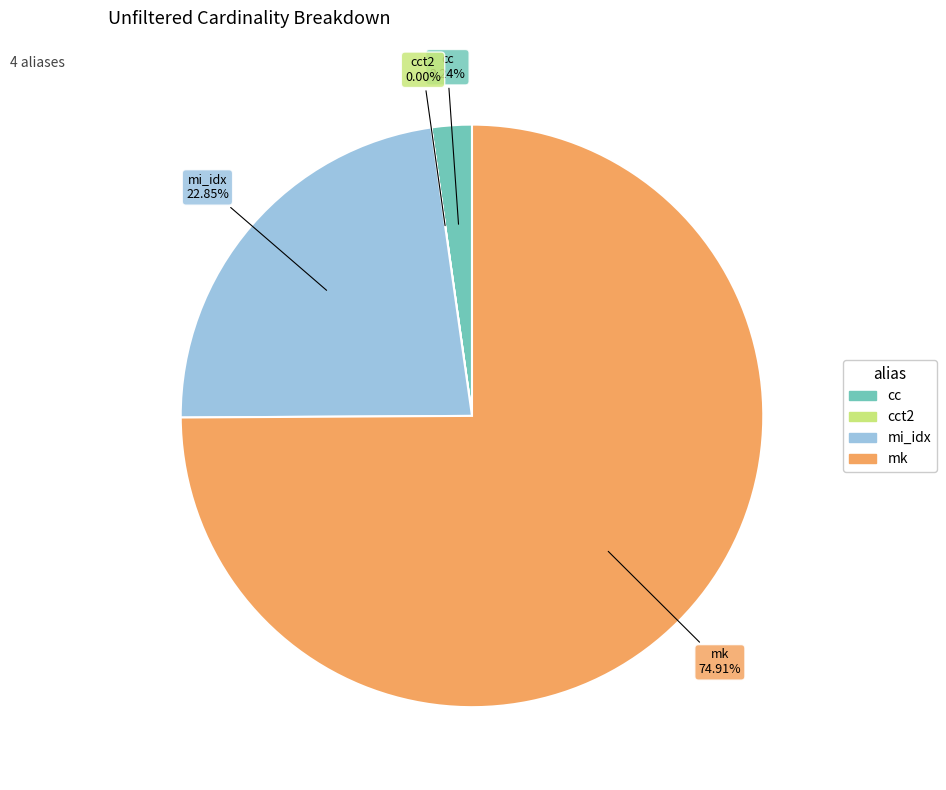

True or false: mi_idx accounts for 31% of the total.

False